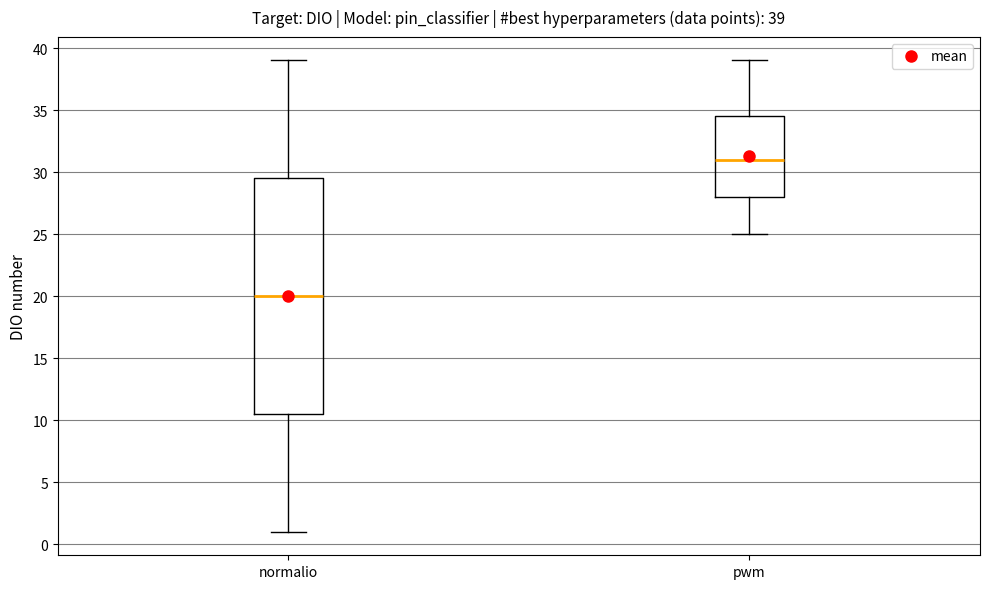

Which box has the lowest median line?

normalio